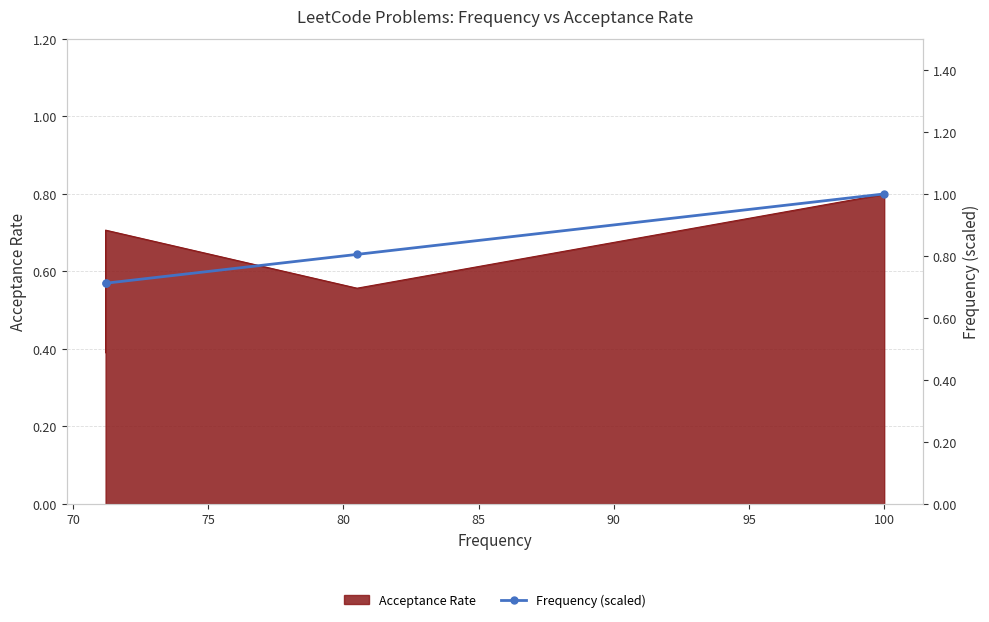

What is the value of the 3rd point from the left?

0.8